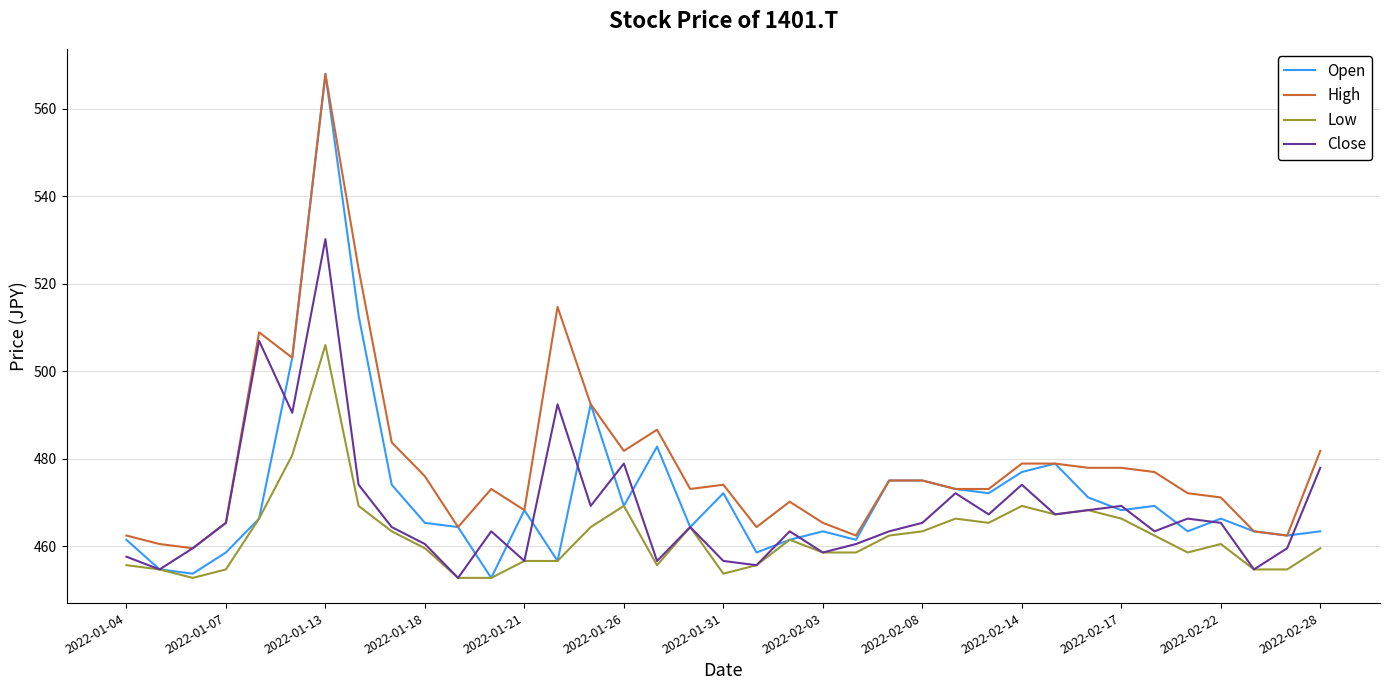

Reading right to left, transcribe all the data shown in this chart.

Open: 463.4	462.4	463.4	466.3	463.4	469.2	468.2	471.1	478.9	476.9	472.1	473.1	475.0	475.0	461.5	463.4	461.5	458.6	472.1	464.4	482.7	469.2	492.4	456.6	468.2	452.8	464.4	465.3	474.0	512.7	567.9	503.1	466.3	458.6	453.7	454.7	461.5
High: 481.8	462.4	463.4	471.1	472.1	476.9	477.9	477.9	478.9	478.9	473.1	473.1	475.0	475.0	462.4	465.3	470.2	464.4	474.0	473.1	486.6	481.8	492.4	514.7	468.2	473.1	464.4	476.0	483.7	523.4	567.9	503.1	508.9	465.3	459.5	460.5	462.4
Low: 459.5	454.7	454.7	460.5	458.6	462.4	466.3	468.2	467.3	469.2	465.3	466.3	463.4	462.4	458.6	458.6	461.5	455.7	453.7	464.4	455.7	469.2	464.4	456.6	456.6	452.8	452.8	459.5	463.4	469.2	506.0	480.8	466.3	454.7	452.8	454.7	455.7
Close: 477.9	459.5	454.7	465.3	466.3	463.4	469.2	468.2	467.3	474.0	467.3	472.1	465.3	463.4	460.5	458.6	463.4	455.7	456.6	464.4	456.6	478.9	469.2	492.4	456.6	463.4	452.8	460.5	464.4	474.0	530.1	490.5	506.9	465.3	459.5	454.7	457.6